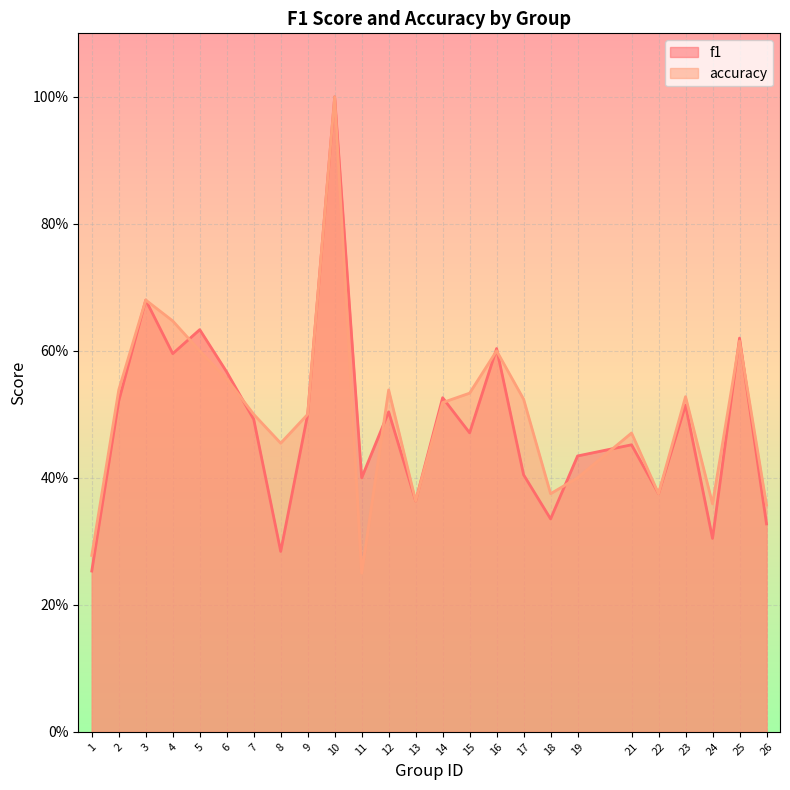

How many intersections are there between f1 and accuracy?

10